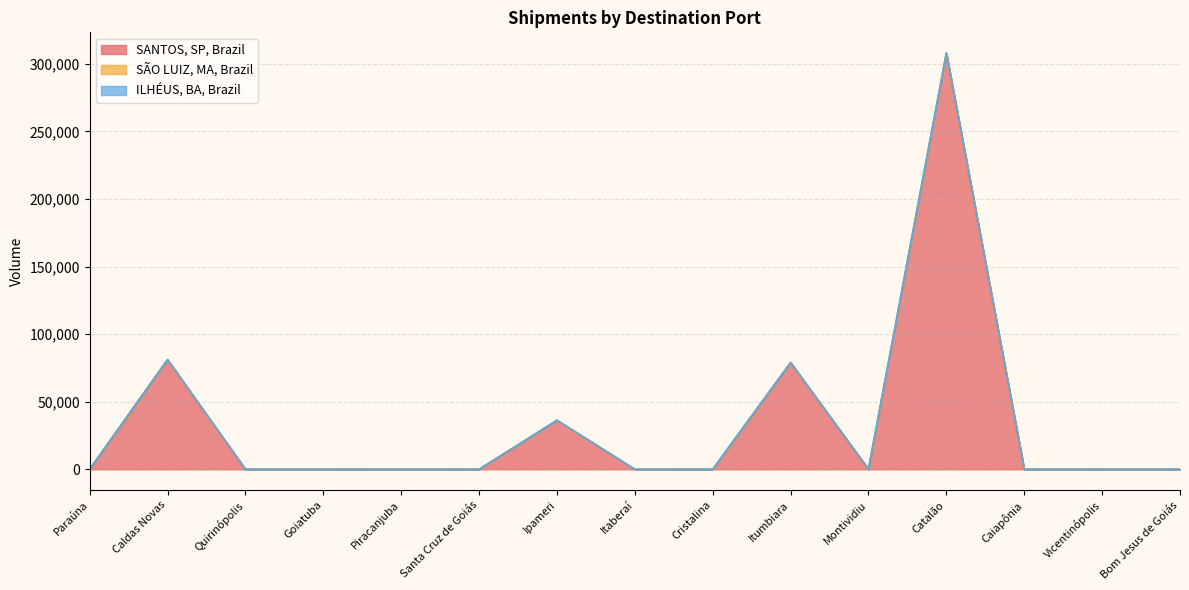

At which category does the chart reach its peak across all series?

Catalão